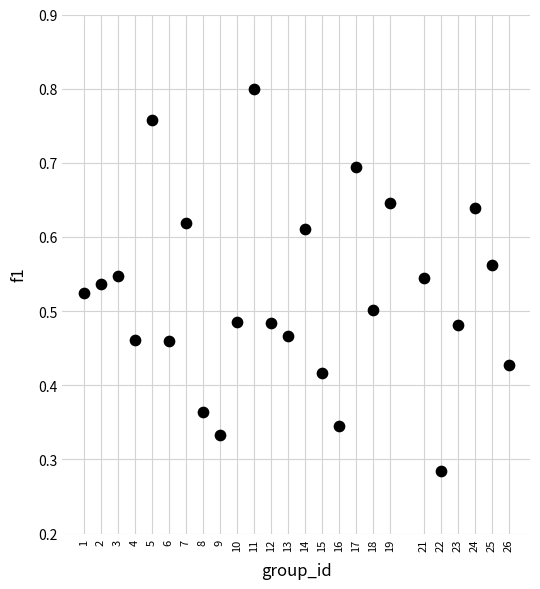

What is the range of X values (max minus min)?

25.0